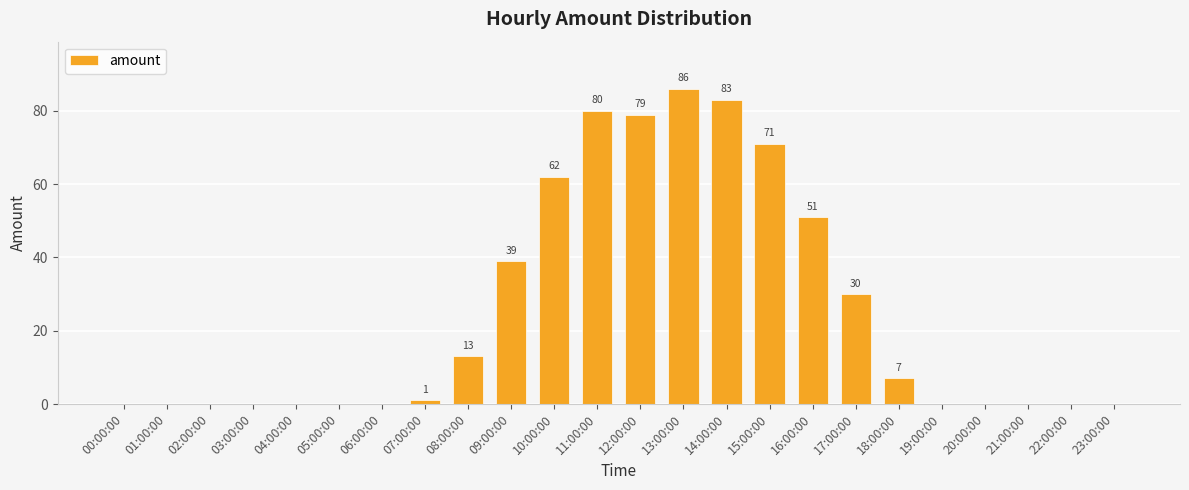

Reading right to left, list all the values displayed in this chart.

23:00:00=0	22:00:00=0	21:00:00=0	20:00:00=0	19:00:00=0	18:00:00=7	17:00:00=30	16:00:00=51	15:00:00=71	14:00:00=83	13:00:00=86	12:00:00=79	11:00:00=80	10:00:00=62	09:00:00=39	08:00:00=13	07:00:00=1	06:00:00=0	05:00:00=0	04:00:00=0	03:00:00=0	02:00:00=0	01:00:00=0	00:00:00=0